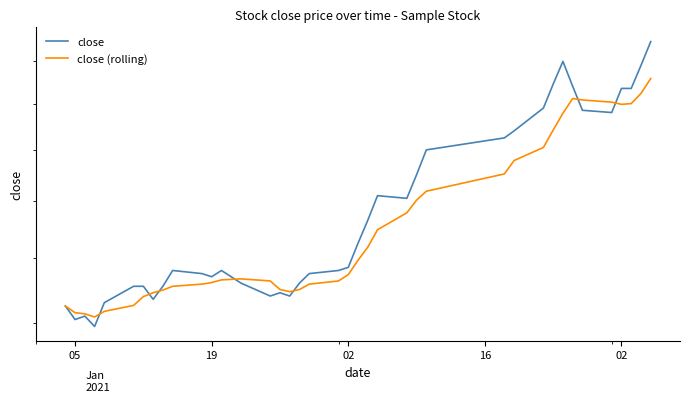

How many lines are shown in the chart?

2